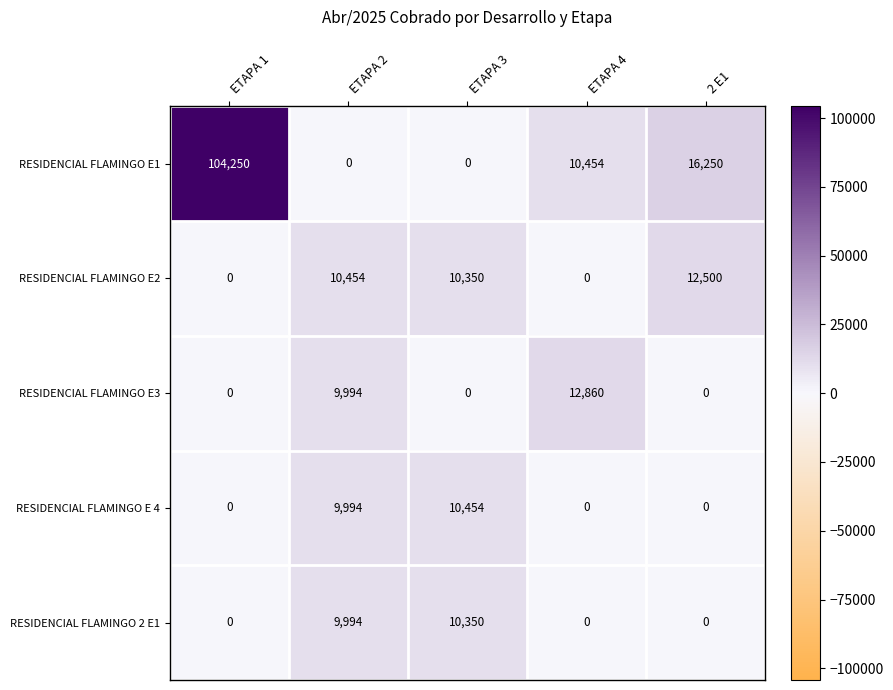

The value of RESIDENCIAL FLAMINGO E 4 at 2 E1 is 4680. True or false?

False